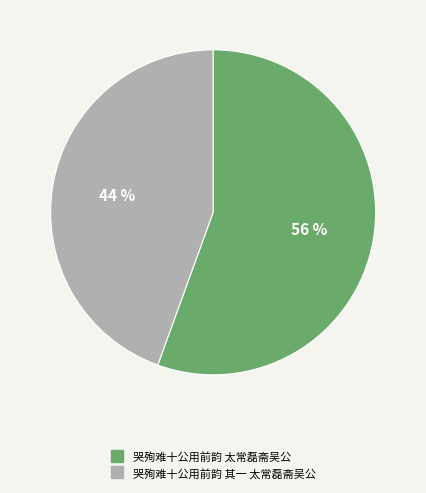

Which slice represents more than half of the pie?

哭殉难十公用前韵 太常磊斋吴公